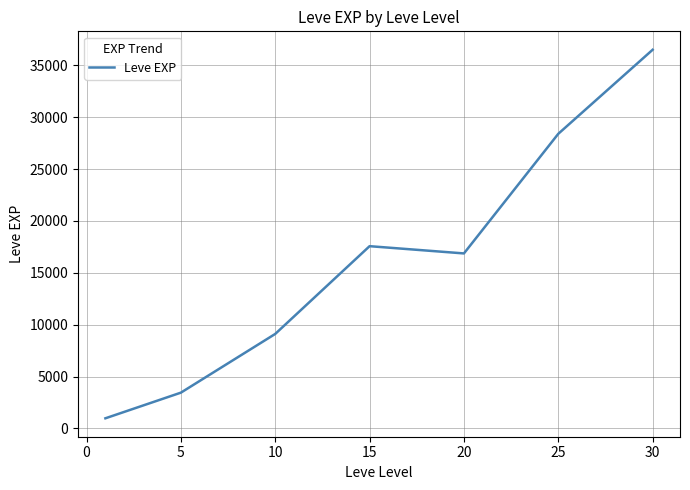

What is the difference between the maximum and minimum values?

35515.8